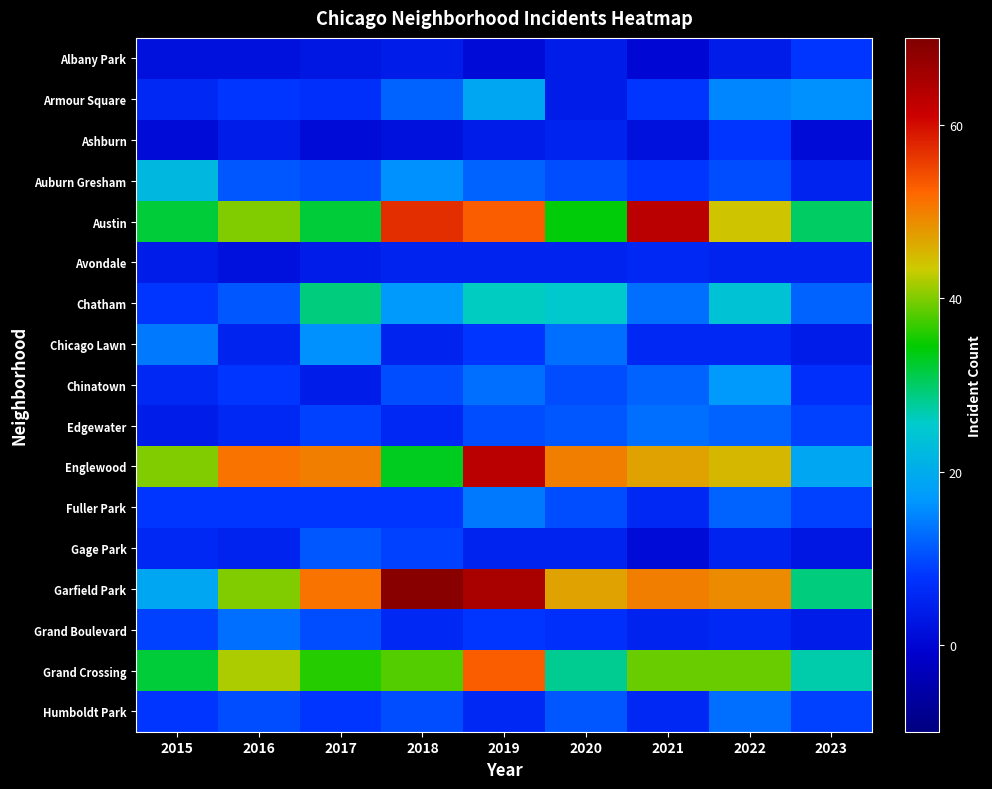

Reading right to left, extract all data points from this chart.

Albany Park: 2023=8	2022=4	2021=0	2020=4	2019=1	2018=4	2017=3	2016=2	2015=2
Armour Square: 2023=16	2022=15	2021=8	2020=4	2019=19	2018=12	2017=7	2016=8	2015=6
Ashburn: 2023=1	2022=8	2021=2	2020=5	2019=4	2018=2	2017=1	2016=4	2015=1
Auburn Gresham: 2023=5	2022=10	2021=8	2020=10	2019=12	2018=16	2017=10	2016=11	2015=22
Austin: 2023=30	2022=44	2021=63	2020=34	2019=53	2018=57	2017=32	2016=40	2015=32
Avondale: 2023=5	2022=5	2021=6	2020=5	2019=5	2018=5	2017=4	2016=2	2015=4
Chatham: 2023=12	2022=24	2021=13	2020=25	2019=26	2018=17	2017=29	2016=11	2015=8
Chicago Lawn: 2023=4	2022=6	2021=6	2020=13	2019=8	2018=5	2017=16	2016=5	2015=14
Chinatown: 2023=7	2022=17	2021=12	2020=10	2019=13	2018=10	2017=4	2016=8	2015=6
Edgewater: 2023=9	2022=12	2021=13	2020=11	2019=10	2018=6	2017=9	2016=6	2015=4
Englewood: 2023=19	2022=45	2021=47	2020=50	2019=63	2018=33	2017=50	2016=51	2015=40
Fuller Park: 2023=9	2022=12	2021=6	2020=10	2019=14	2018=8	2017=8	2016=8	2015=8
Gage Park: 2023=3	2022=5	2021=1	2020=5	2019=5	2018=9	2017=11	2016=5	2015=6
Garfield Park: 2023=29	2022=49	2021=50	2020=47	2019=65	2018=69	2017=51	2016=40	2015=19
Grand Boulevard: 2023=4	2022=6	2021=5	2020=7	2019=8	2018=6	2017=10	2016=13	2015=9
Grand Crossing: 2023=27	2022=39	2021=39	2020=28	2019=53	2018=38	2017=36	2016=42	2015=32
Humboldt Park: 2023=9	2022=13	2021=6	2020=11	2019=6	2018=10	2017=8	2016=10	2015=8